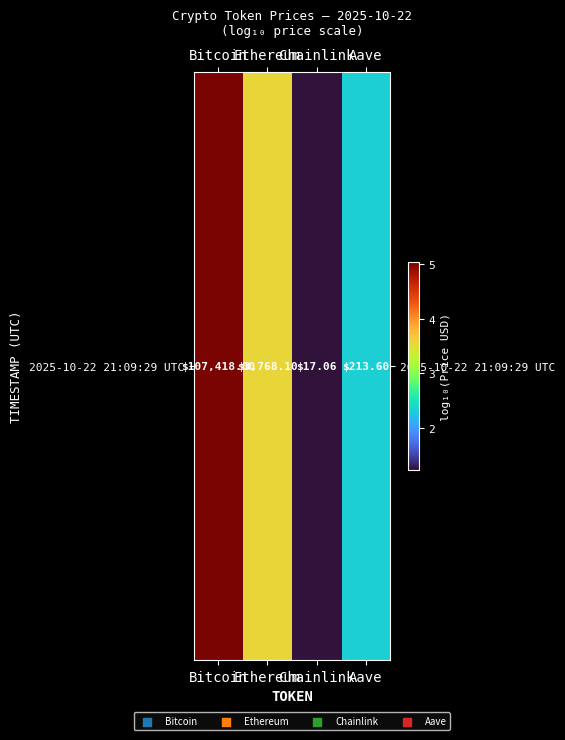

Reading left to right, extract all data points from this chart.

Bitcoin=5.0	Ethereum=3.6	Chainlink=1.2	Aave=2.3